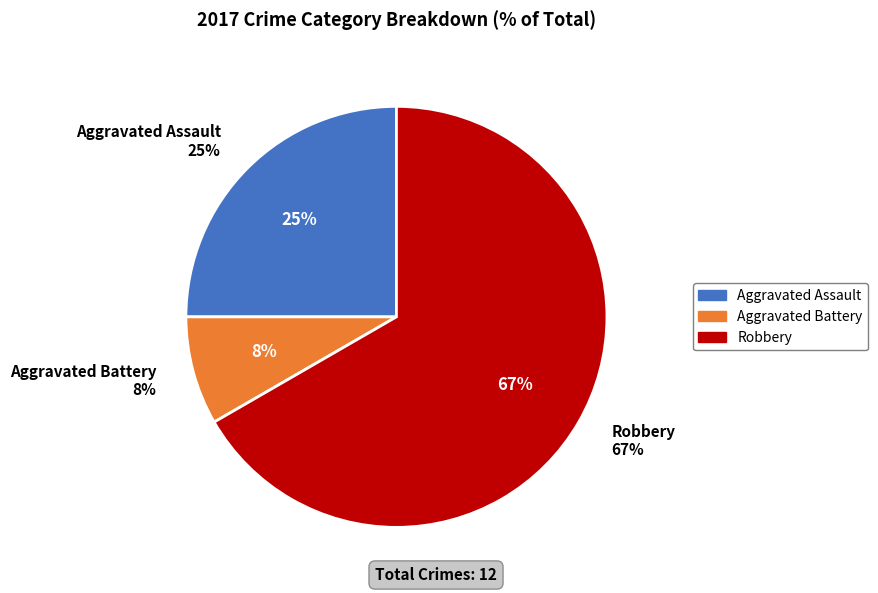

Is it true that Aggravated Battery is 1% of the pie?

False